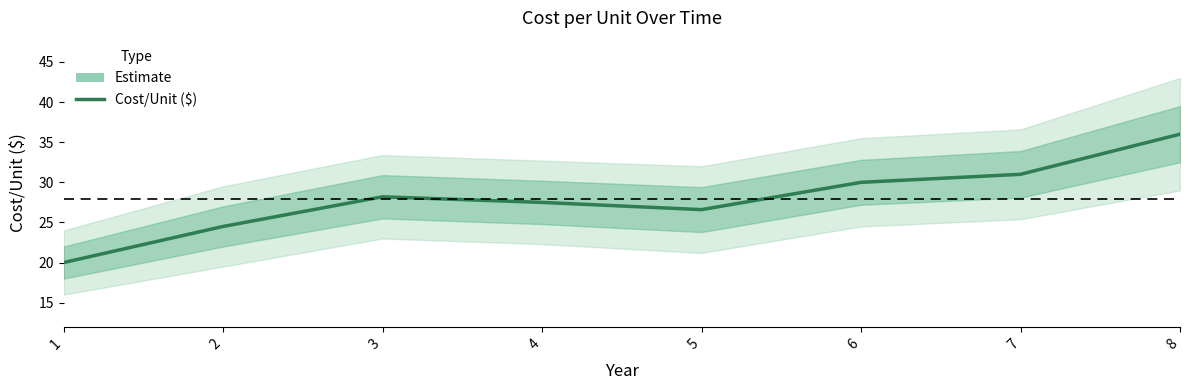

List the labels in order of value, largest first.

8, 7, 6, 3, 4, 5, 2, 1